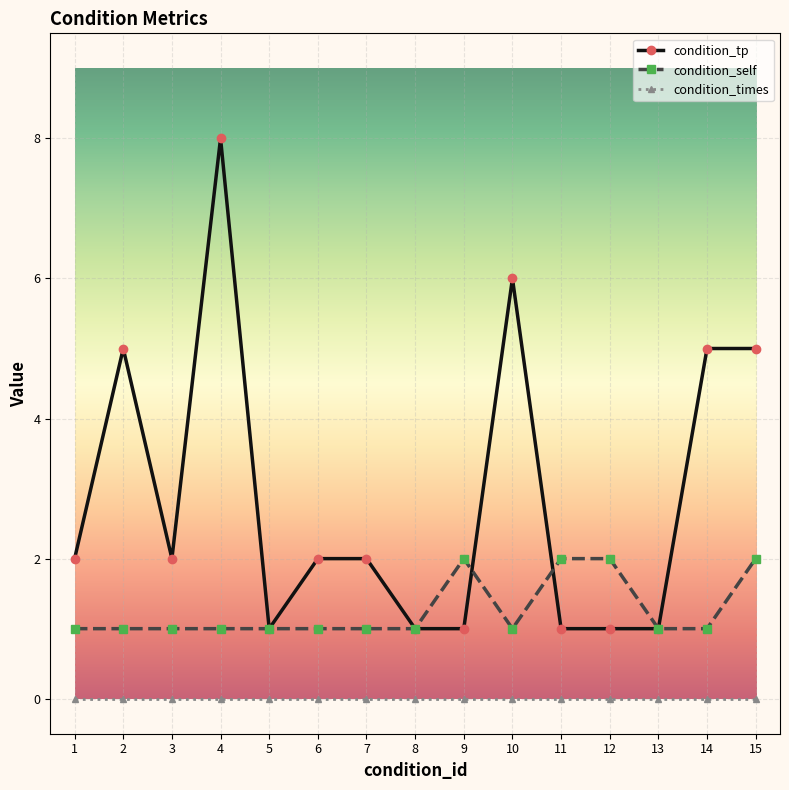

What is the value of the condition_self point at the 10th from the left?

1